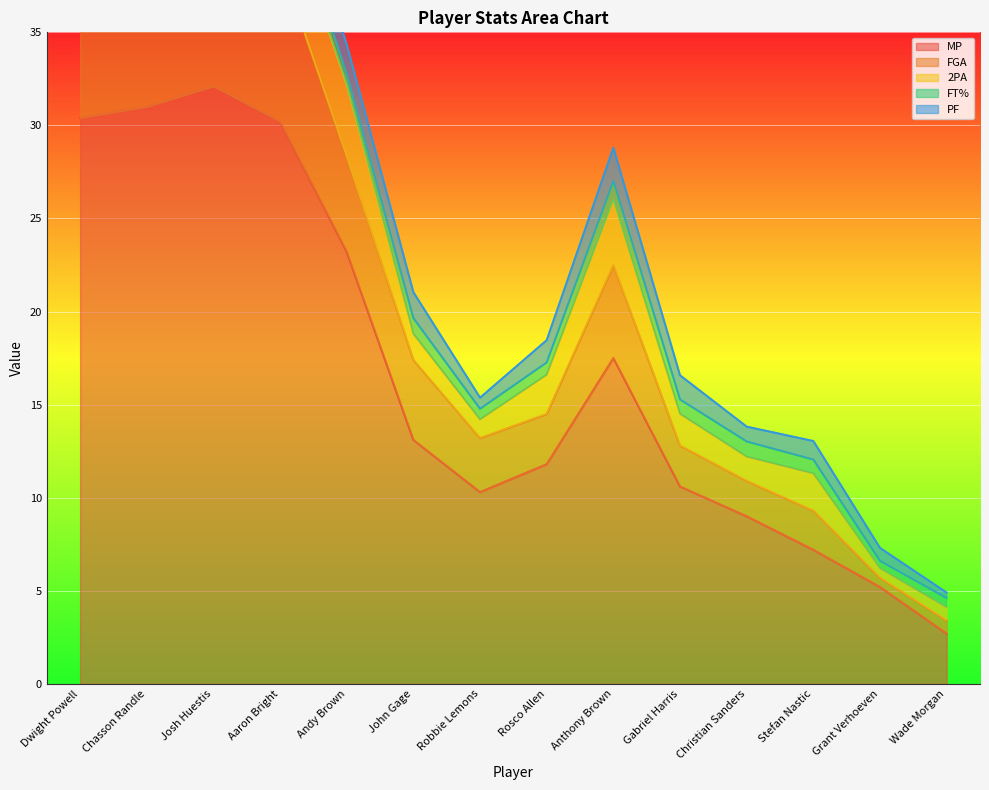

How many lines are shown in the chart?

5